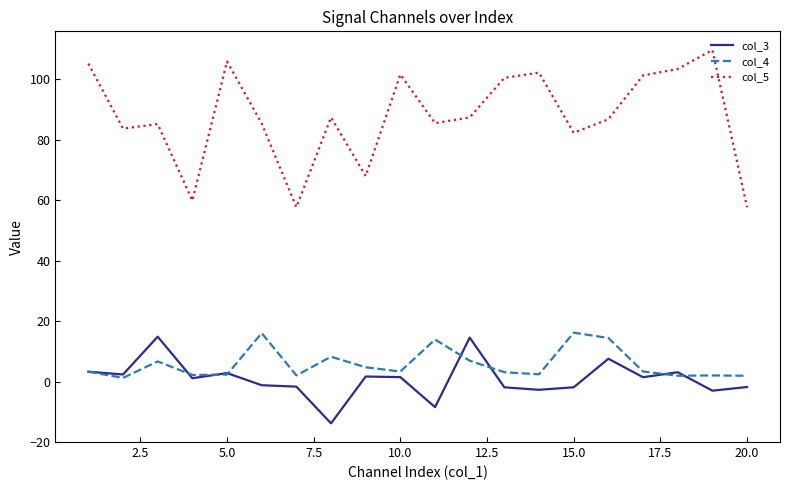

Which series has the largest total across all categories?

col_5